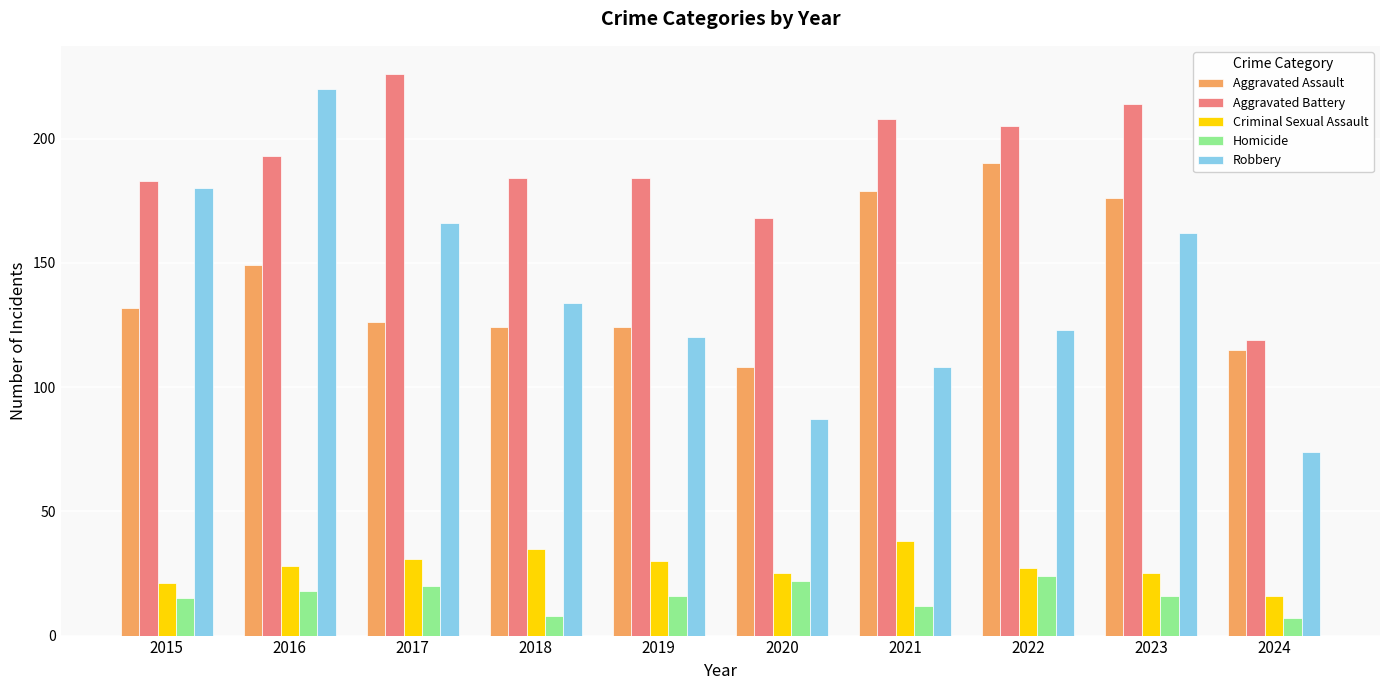

What are all the series names shown in the legend?

Aggravated Assault, Aggravated Battery, Criminal Sexual Assault, Homicide, Robbery